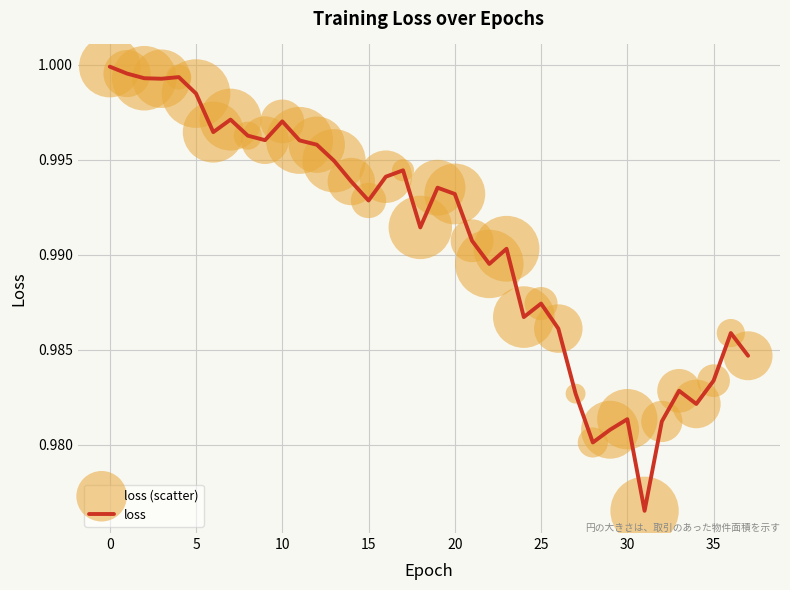

Is this an area chart (filled region under the line)?

No